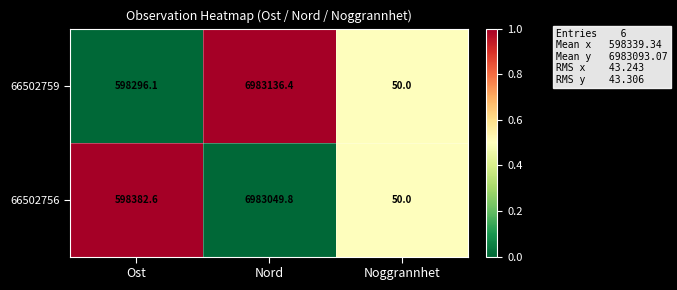

What is the difference between the highest and lowest values at Ost?

86.5